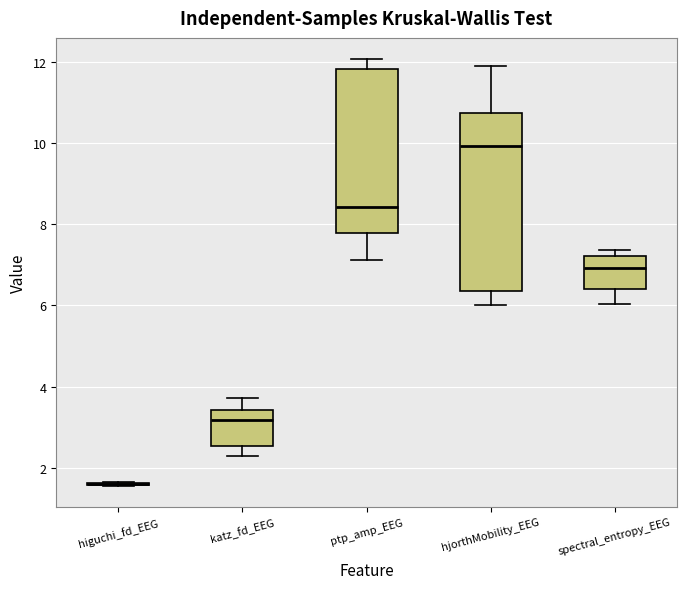

Reading left to right, read every box against the y-axis: the position of its median line, the range the box covers, and the ends of its whiskers. The values are not printed on the chart, so give them approximately, as read against the axis.

higuchi_fd_EEG: box collapsed to a line at 1.6, whiskers 1.6 to 1.6
katz_fd_EEG: median 3.2, box 2.6 to 3.4, whiskers 2.2 to 3.8
ptp_amp_EEG: median 8.4, box 7.8 to 11.8, whiskers 7.2 to 12.0
hjorthMobility_EEG: median 10.0, box 6.4 to 10.8, whiskers 6.0 to 12.0
spectral_entropy_EEG: median 7.0, box 6.4 to 7.2, whiskers 6.0 to 7.4